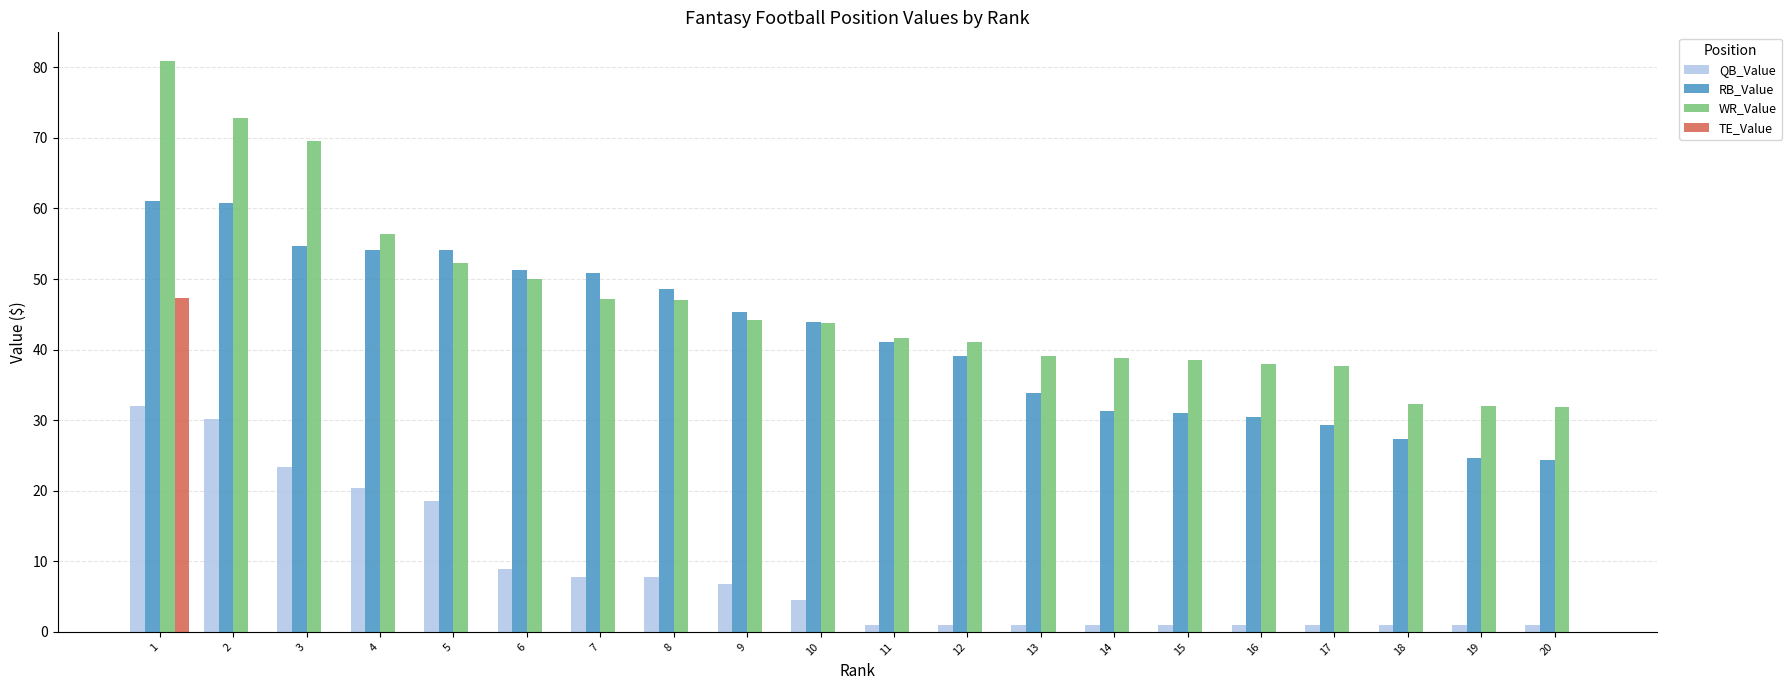

How many distinct data groups are displayed?

4